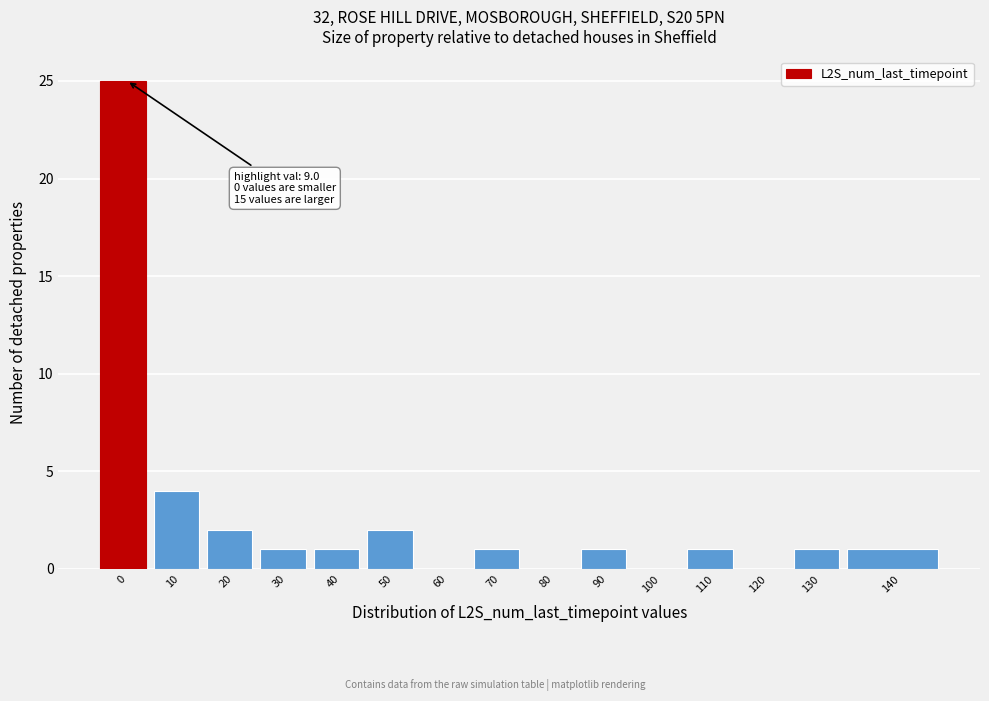

Reading left to right, what are all the values shown in this chart?

0=25	10=4	20=2	30=1	40=1	50=2	60=0	70=1	80=0	90=1	100=0	110=1	120=0	130=1	140=1